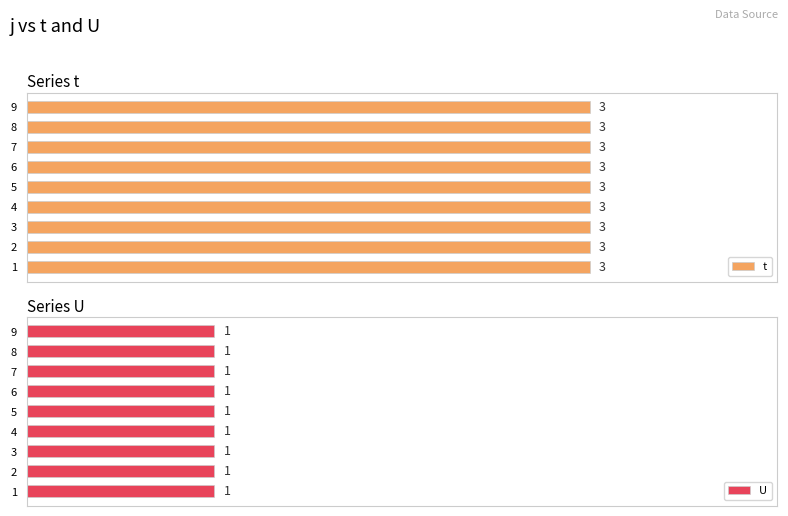

At which category does the chart reach its peak across all series?

1